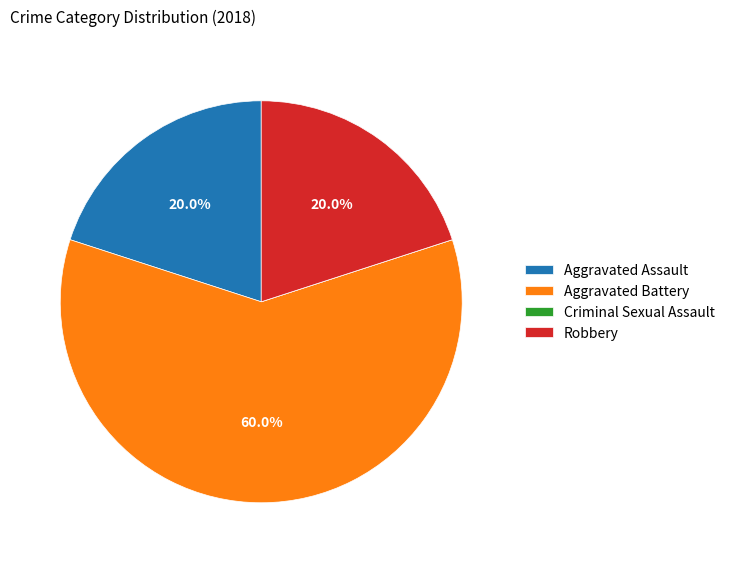

Which slice represents more than half of the pie?

Aggravated Battery